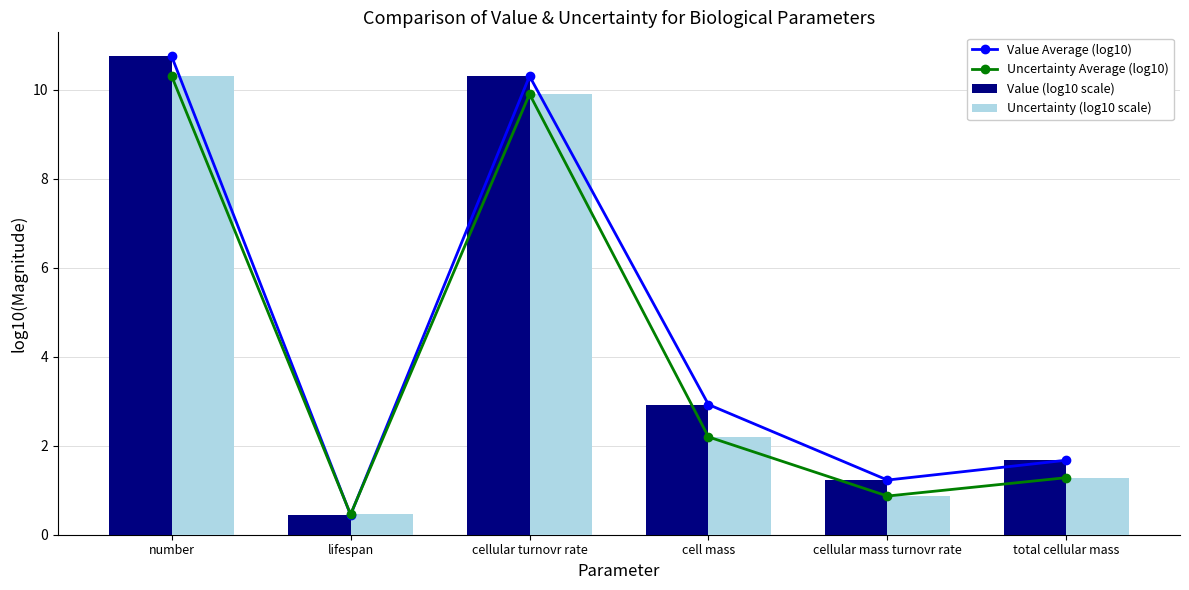

Is the value of Value Average (log10) at cellular turnovr rate greater than the value of Uncertainty (log10 scale) at cellular turnovr rate?

Yes